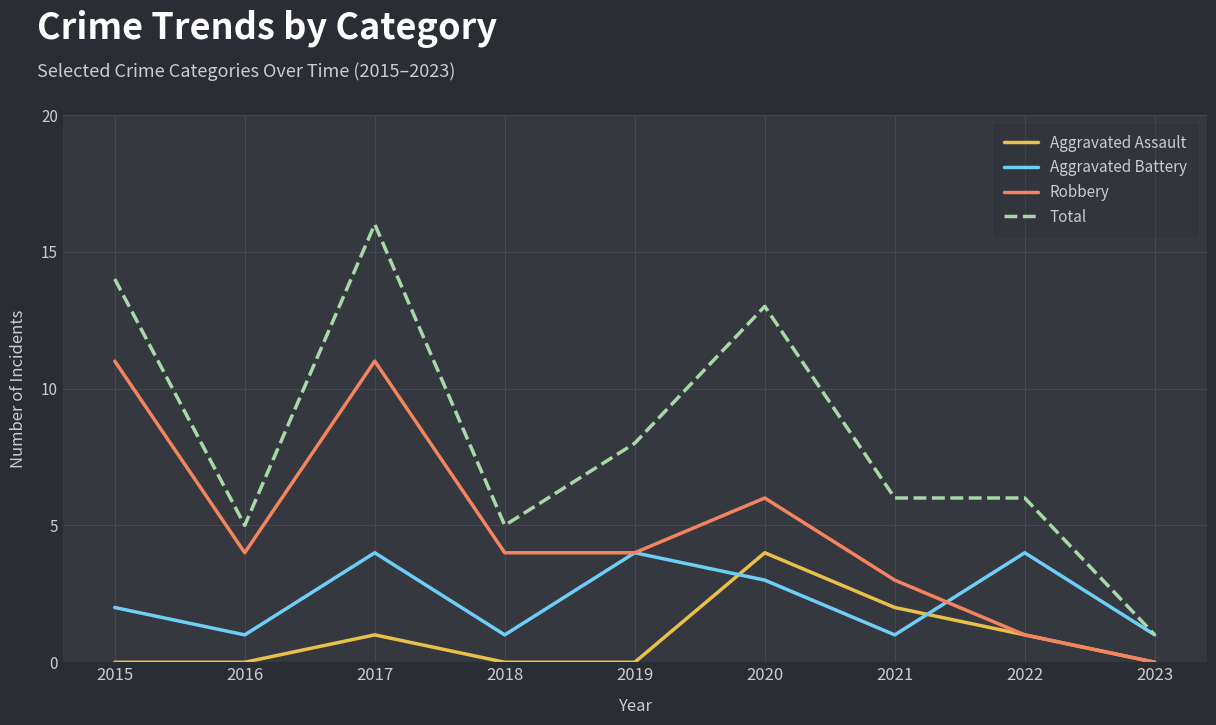

How many lines are shown in the chart?

4